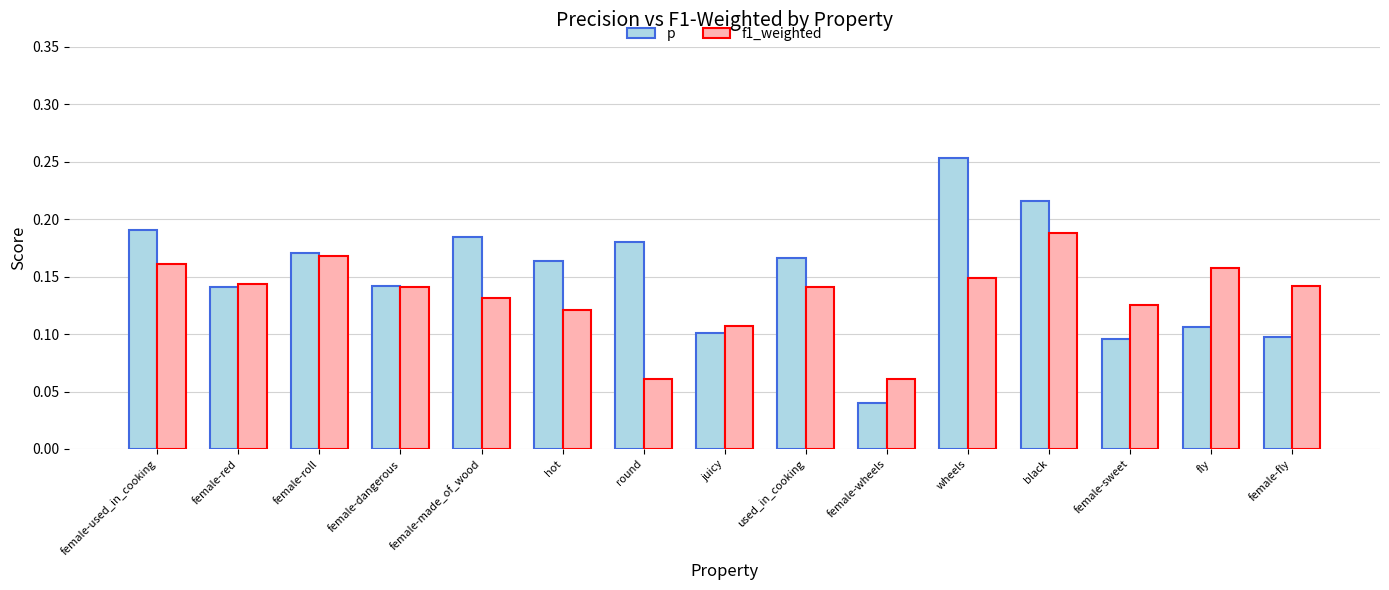

Count the number of data series in this chart.

2